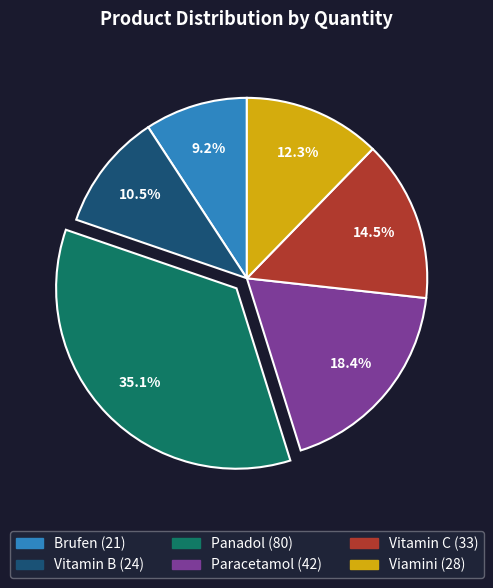

Is it true that Brufen is 9% of the pie?

True